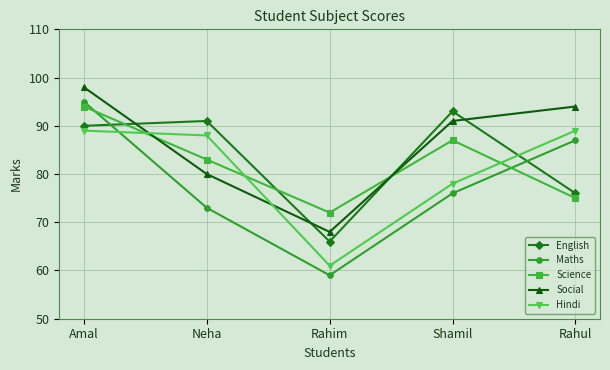

Which series ends up on top after the final intersection of Hindi and Science?

Hindi